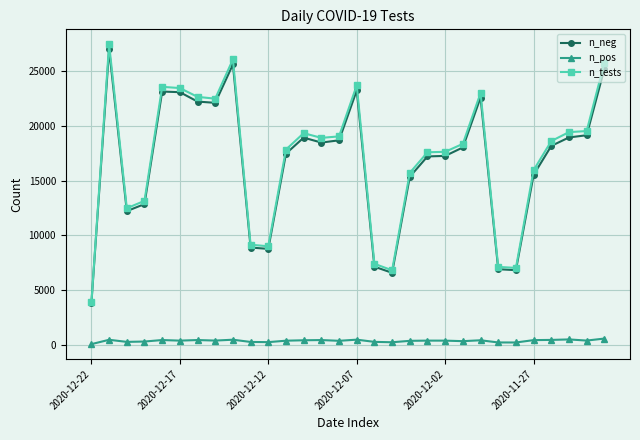

Rank the series by their maximum value, from lowest to highest.

n_pos, n_neg, n_tests